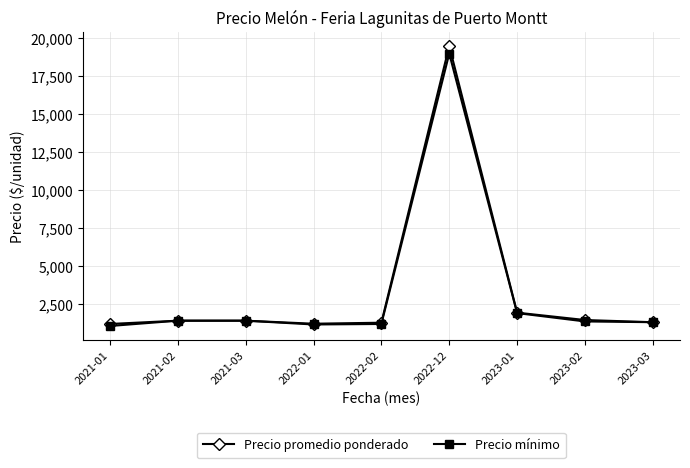

What is the sum of the Precio mínimo values at 2021-03 and 2023-01?

3300